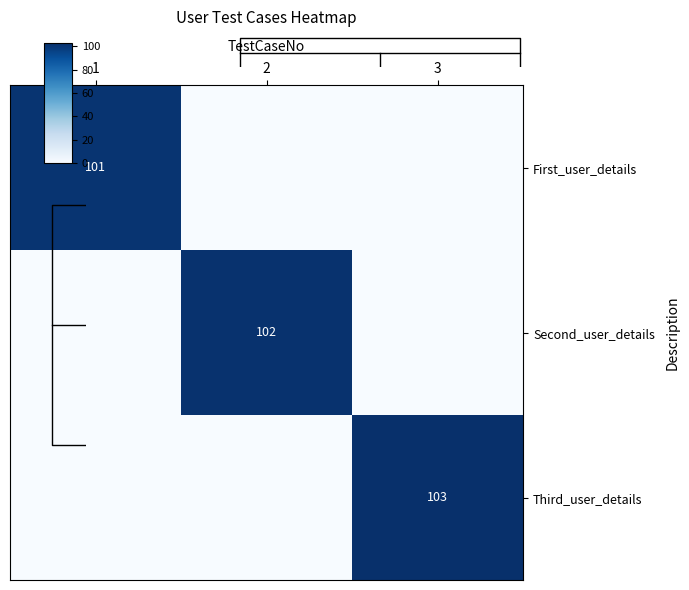

What is the greatest value displayed?

103